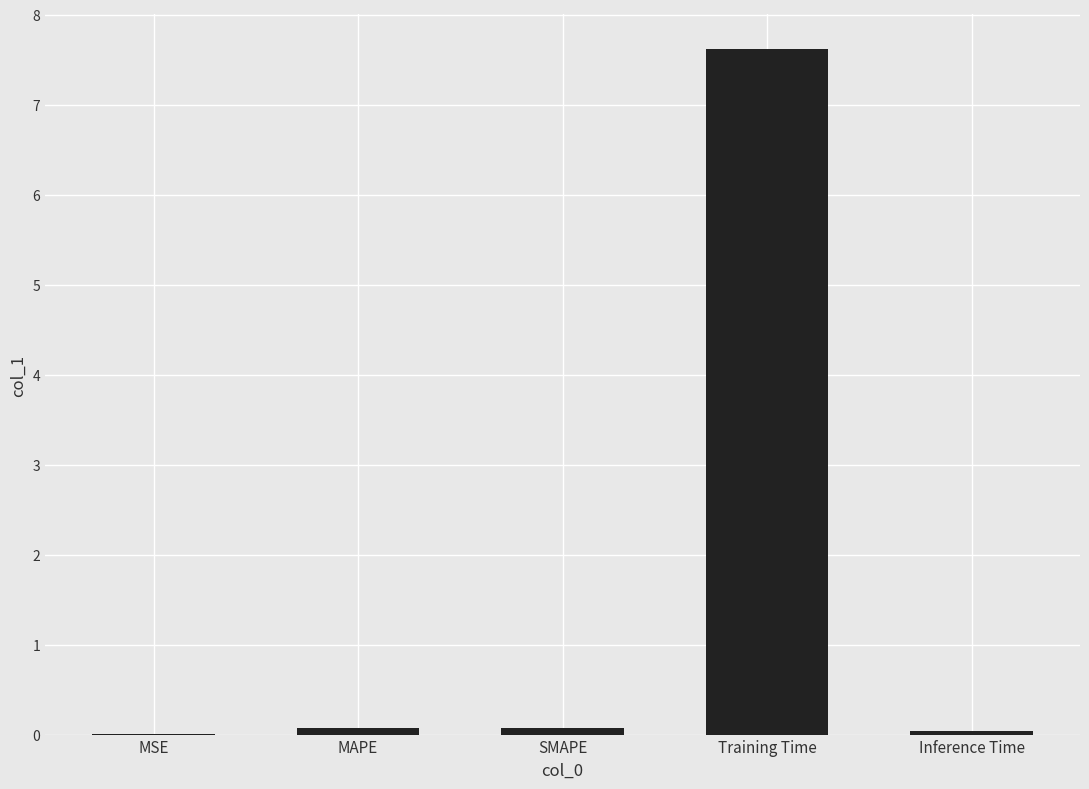

What is the average value?

1.6